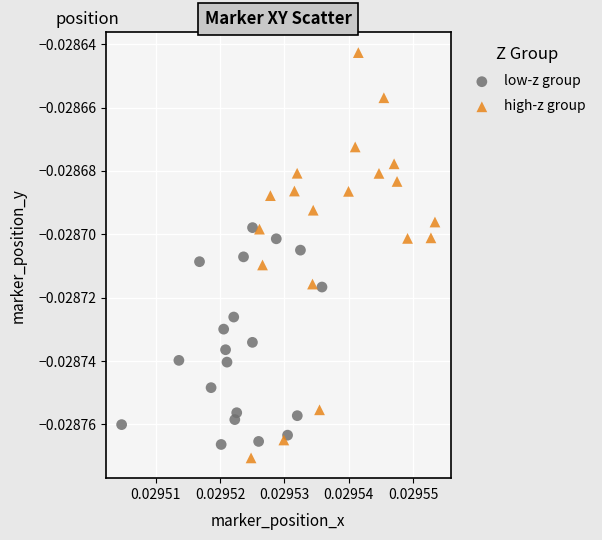

Which series has the widest spread of Y values?

high-z group